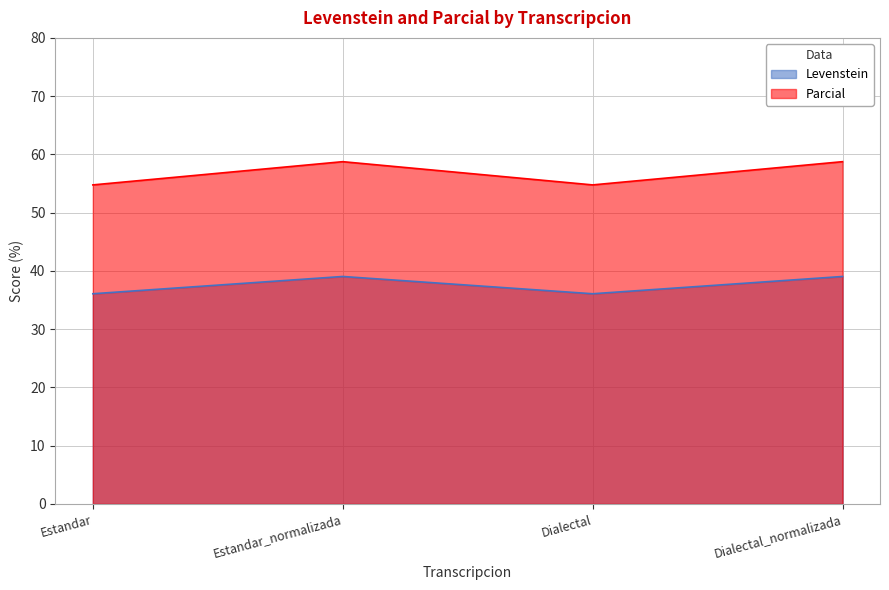

Does the chart have visible grid lines?

Yes